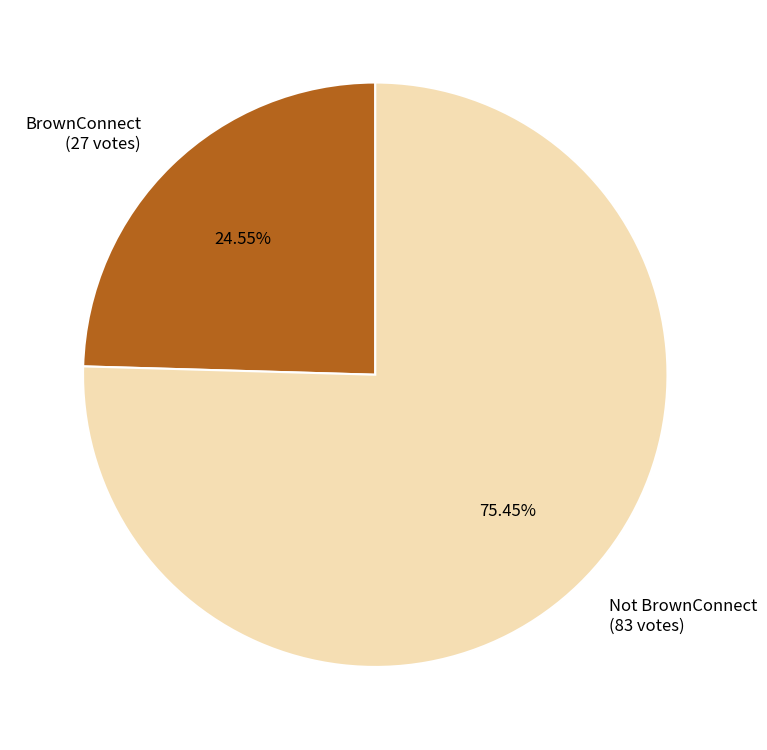

To the nearest percent, what is the difference between the largest and smallest slice percentages?

51%